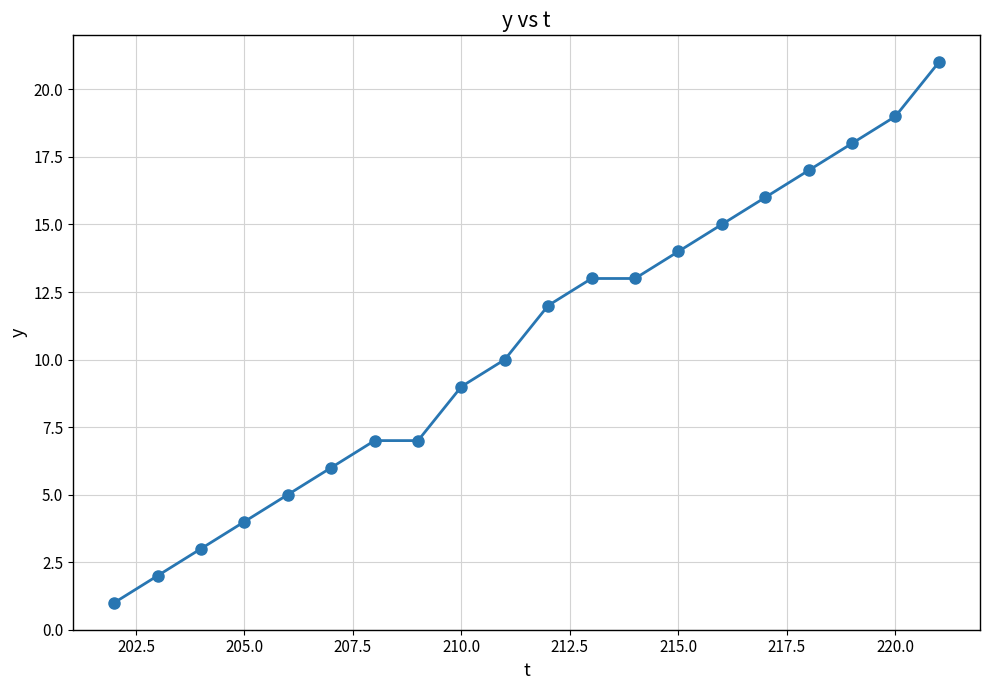

What is the difference between the maximum and minimum values?

20